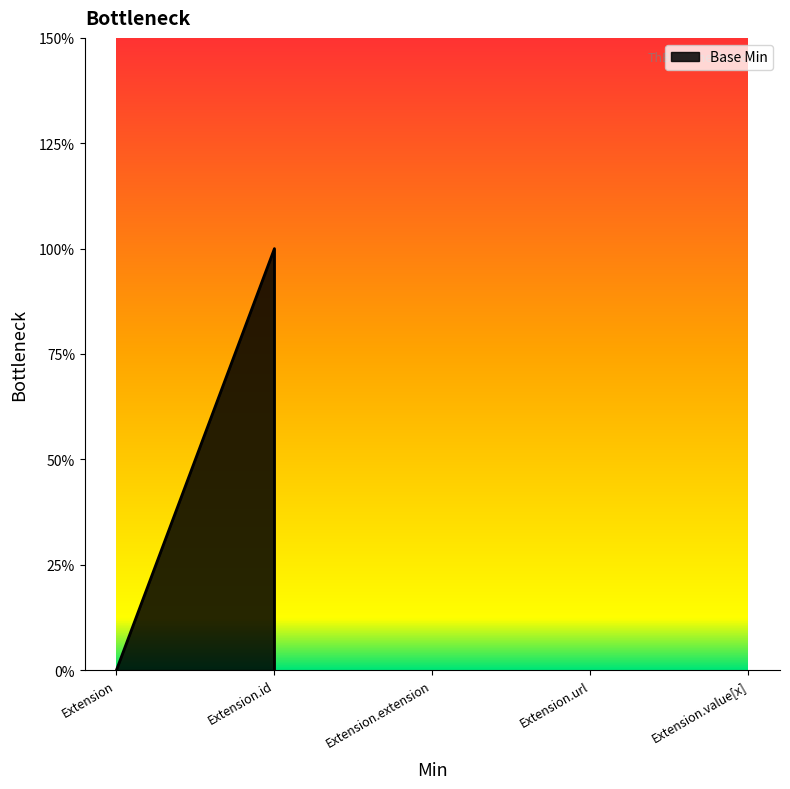

What is the label of the 4th point from the right?

Extension